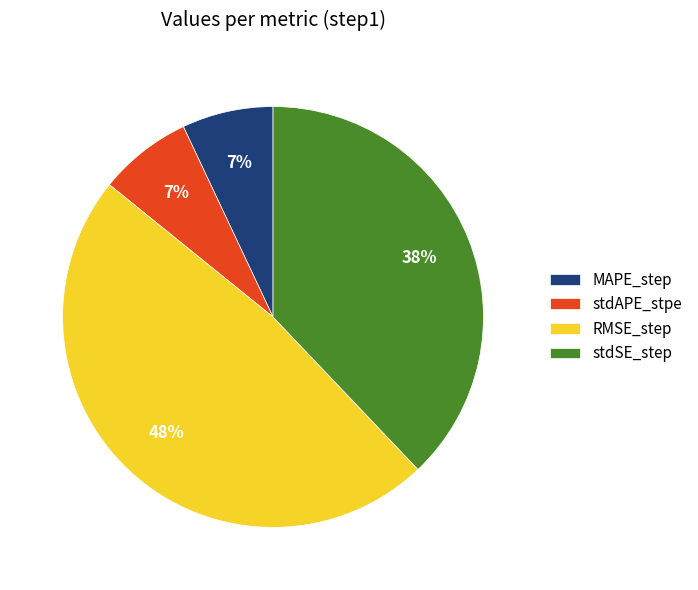

Is there any slice that represents more than half of the pie?

No